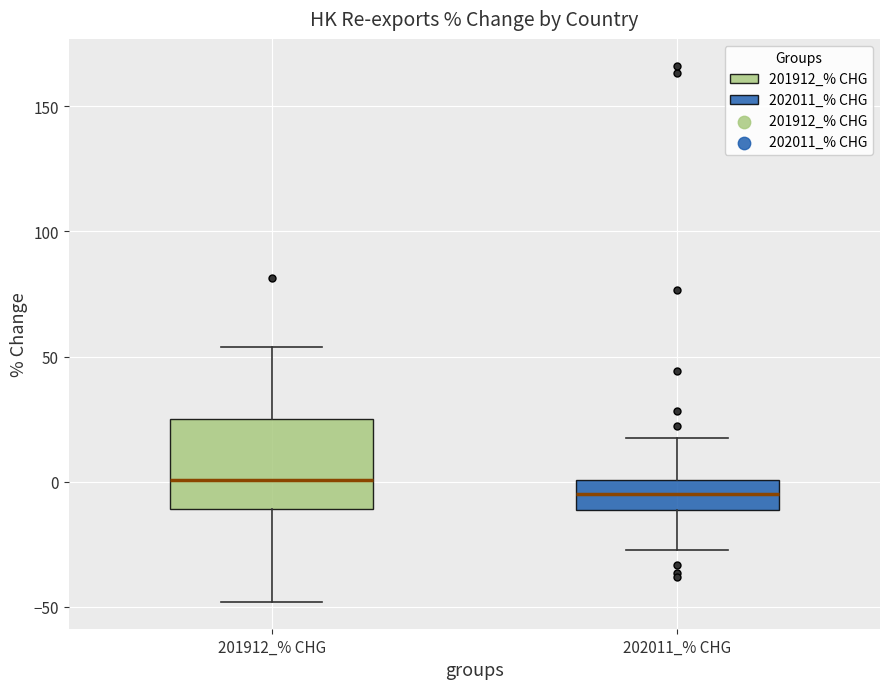

Where is the upper edge of the box for 201912_% CHG on the y-axis? The values are not printed on the chart, so give them approximately, as read against the axis.

25